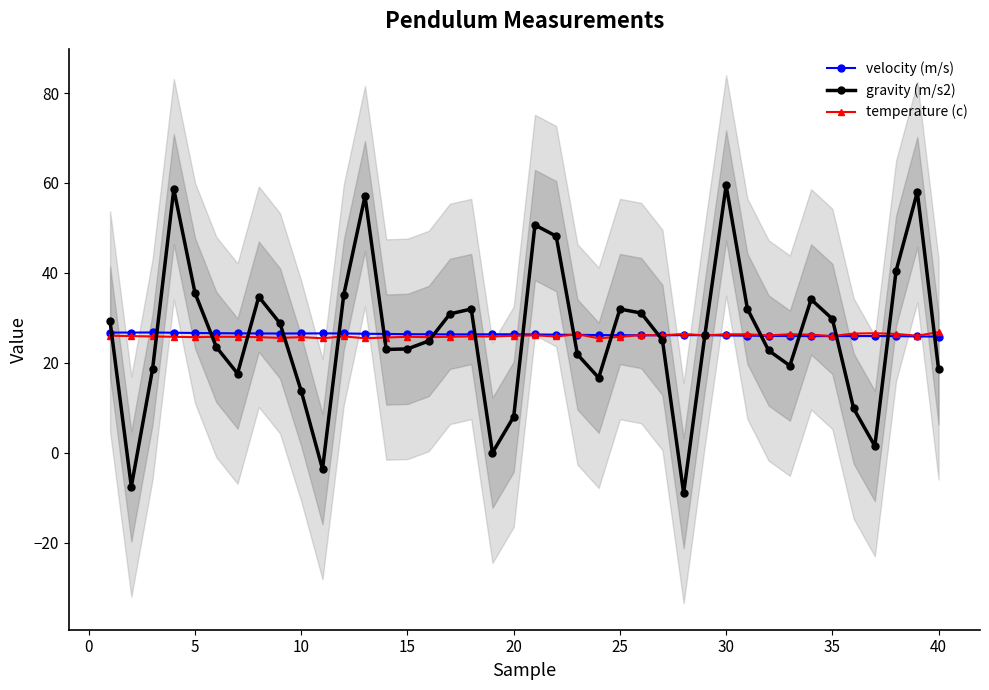

How many intersections are there between velocity (m/s) and gravity (m/s2)?

19